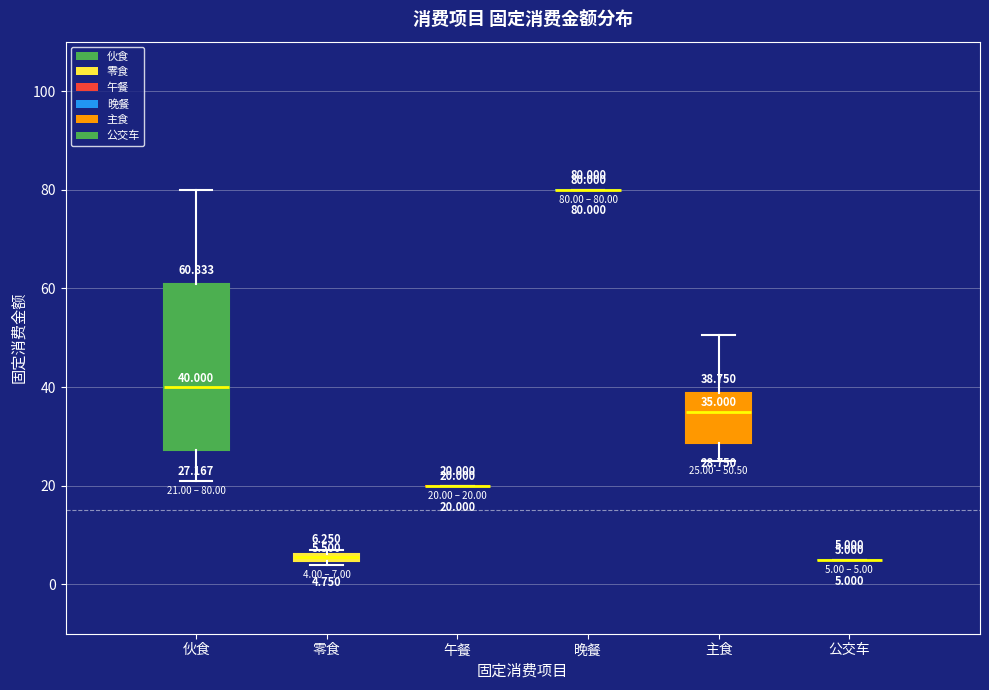

Which box is the tallest, from its lower edge to its upper edge?

伙食